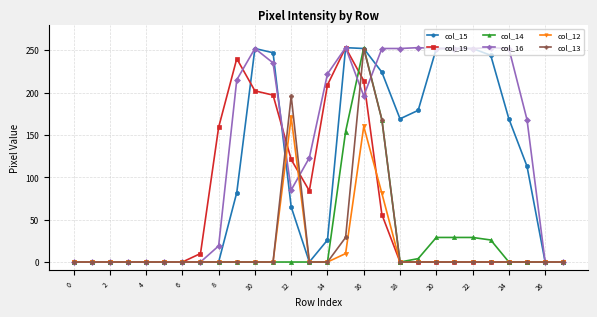

Which series has the largest total across all categories?

col_16